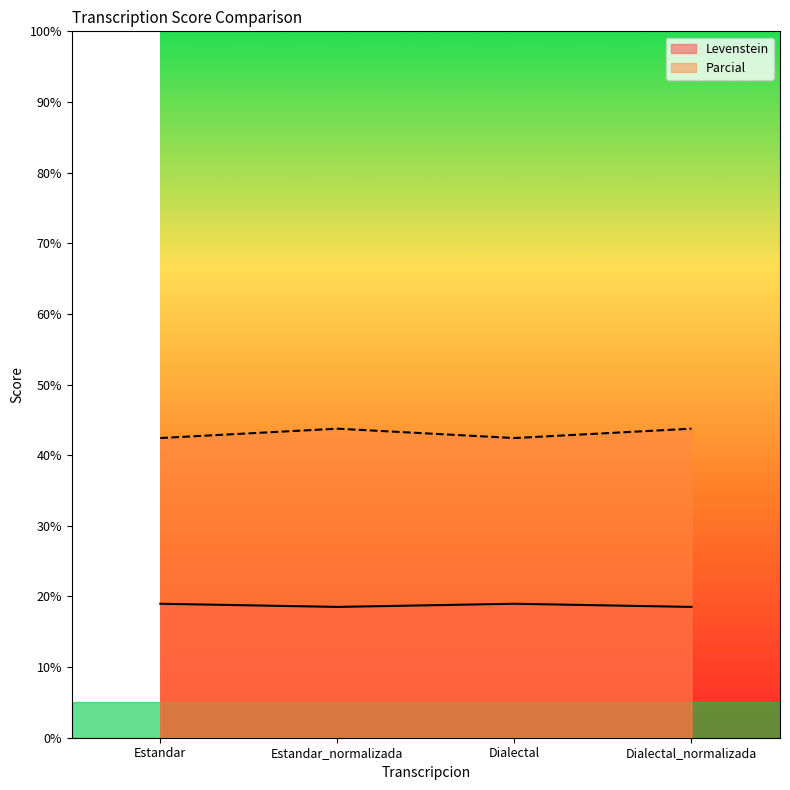

What is the value of the Levenstein point at the 3rd from the left?

19.0